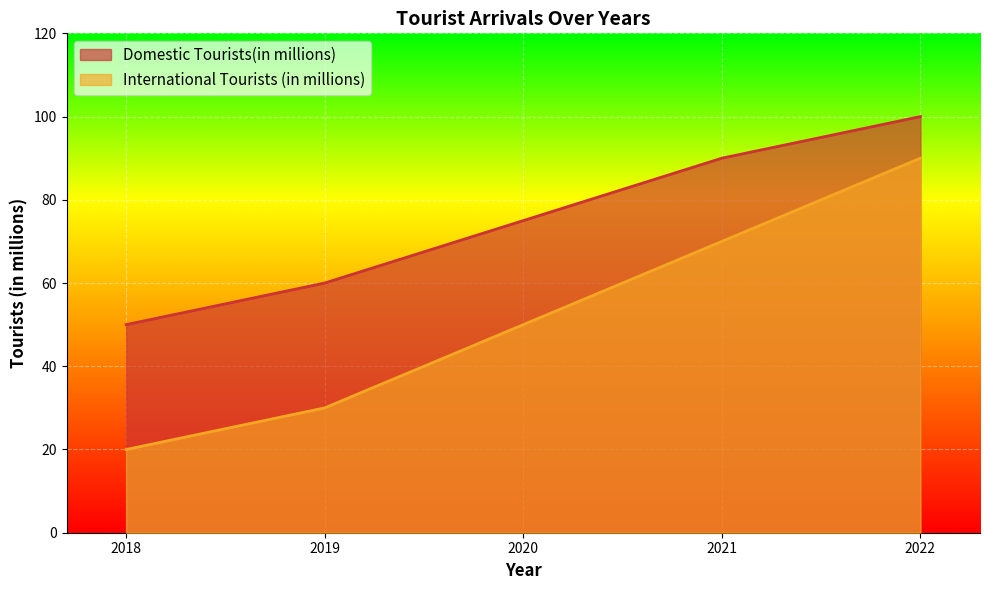

Reading left to right, extract all data points from this chart.

Domestic Tourists(in millions): 2018=50	2019=60	2020=75	2021=90	2022=100
International Tourists (in millions): 2018=20	2019=30	2020=50	2021=70	2022=90